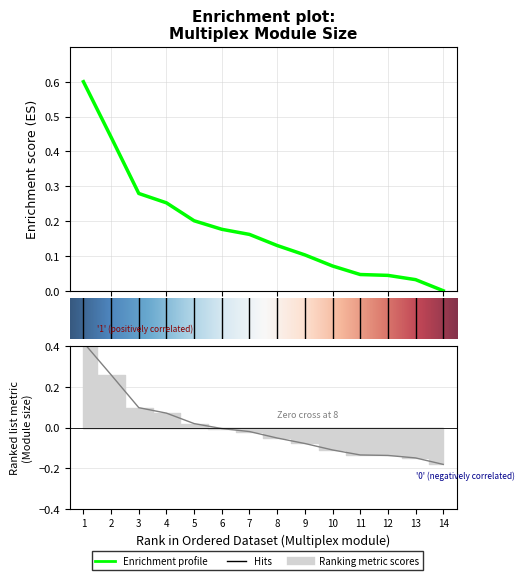

Reading left to right, list all the values displayed in this chart.

0.4	0.3	0.1	0.1	0.0	-0.0	-0.0	-0.1	-0.1	-0.1	-0.1	-0.1	-0.1	-0.2